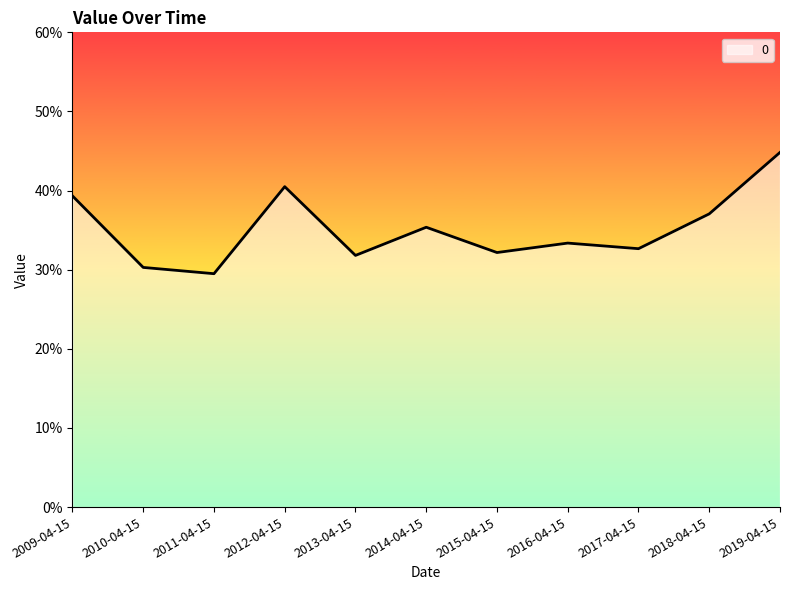

Is this an area chart (filled region under the line)?

Yes